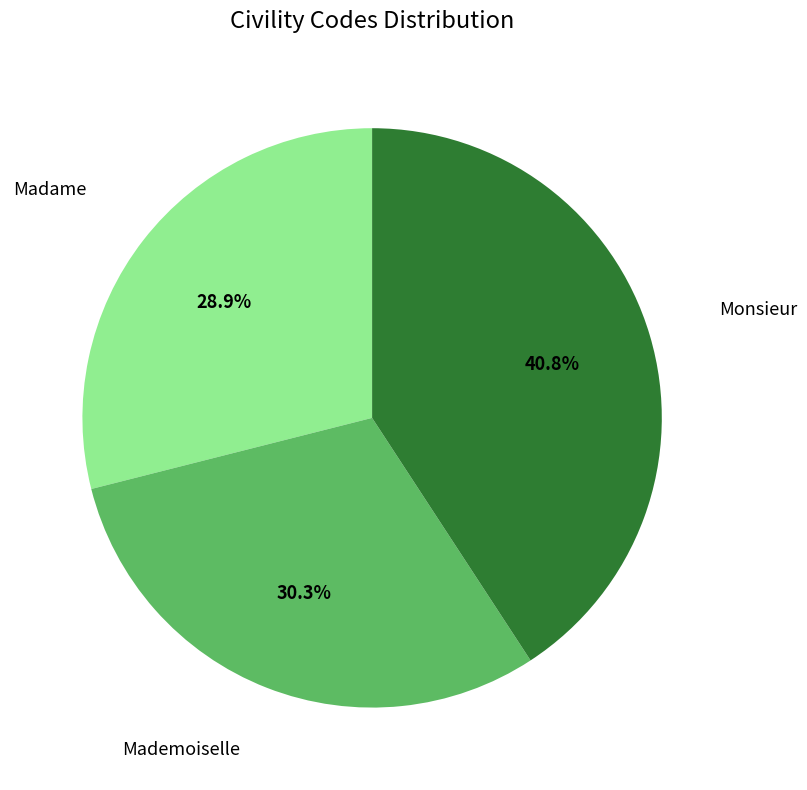

To the nearest percent, what is the combined percentage of Mademoiselle and Monsieur?

71%